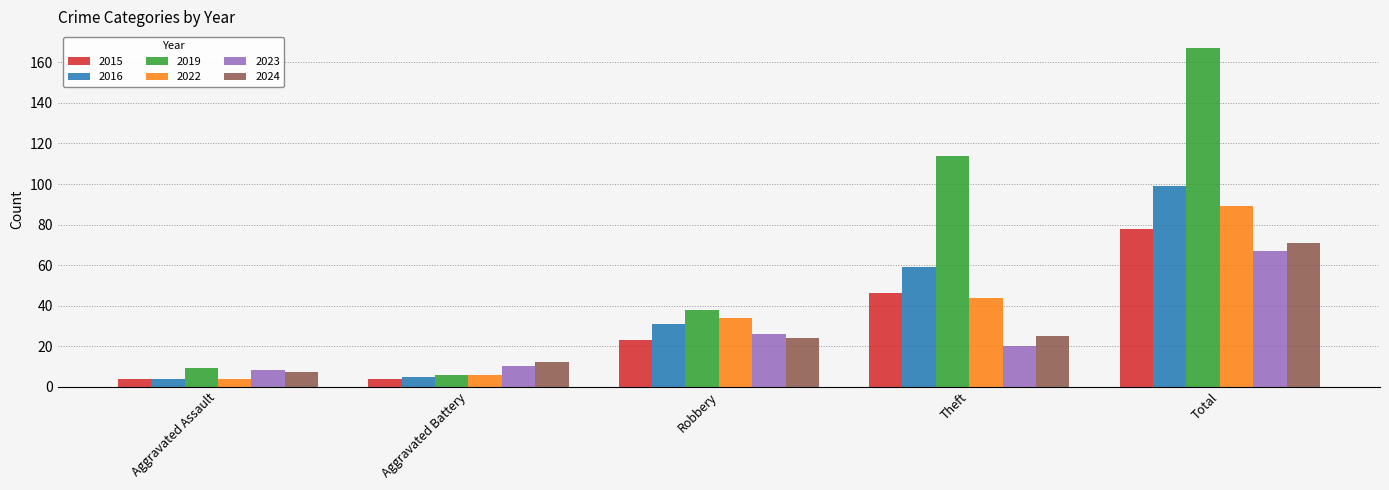

Does the chart contain stacked bars?

No